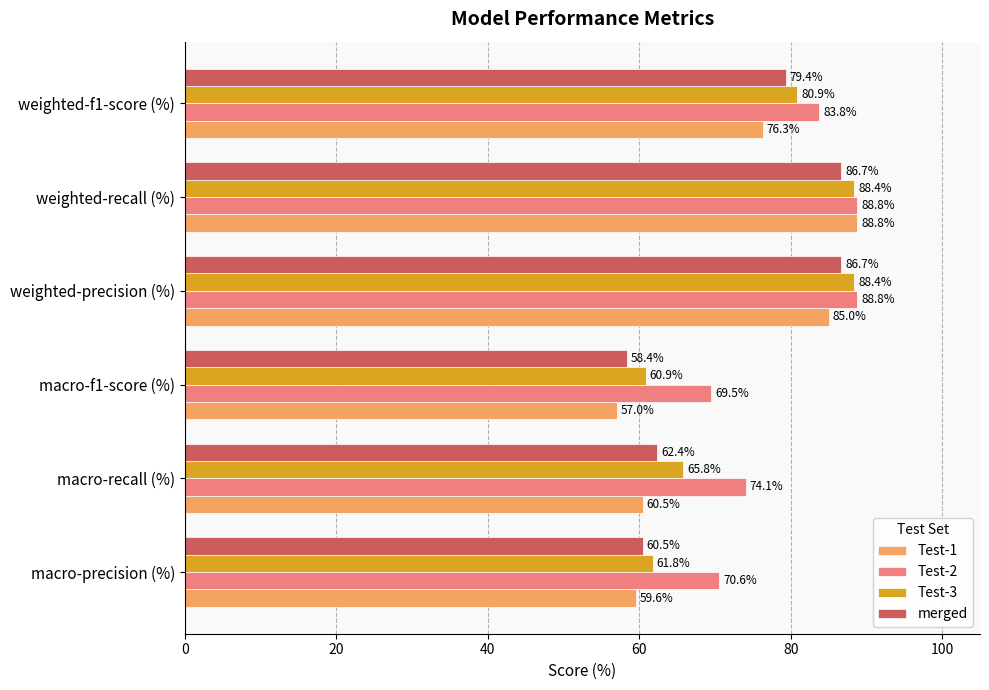

What is the approximate value of merged at macro-recall (%)?

62.4